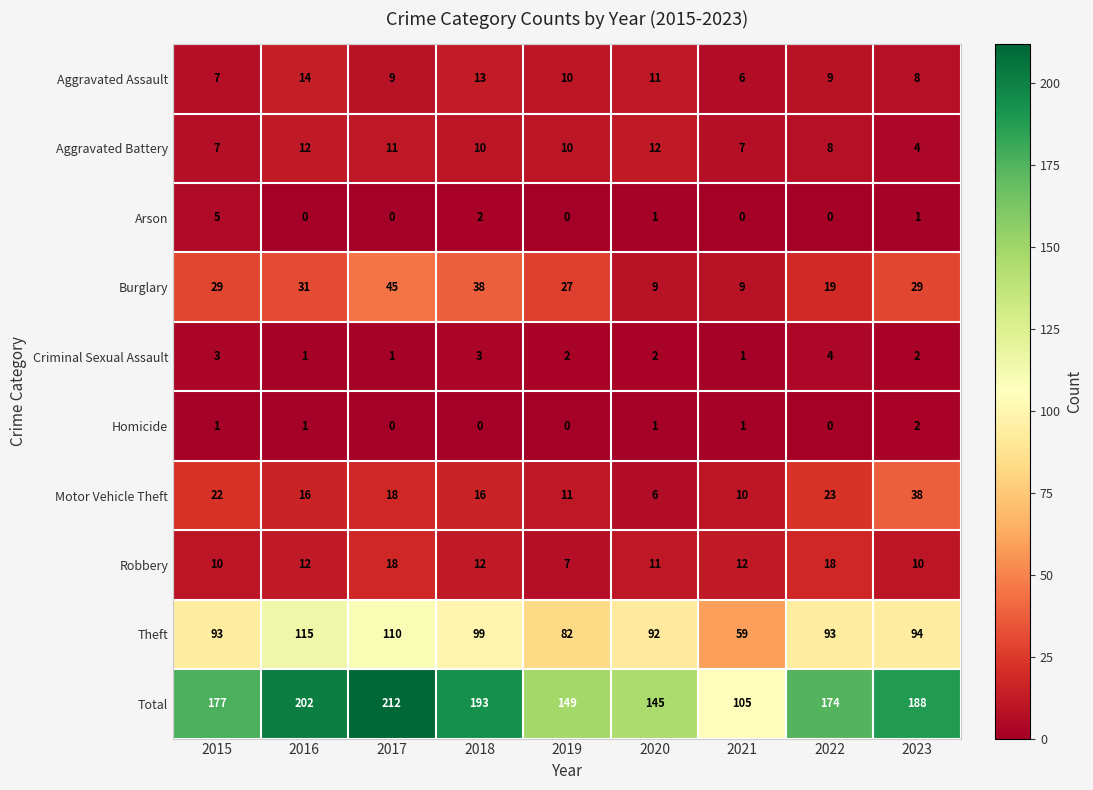

Which series has the widest spread of values?

Total